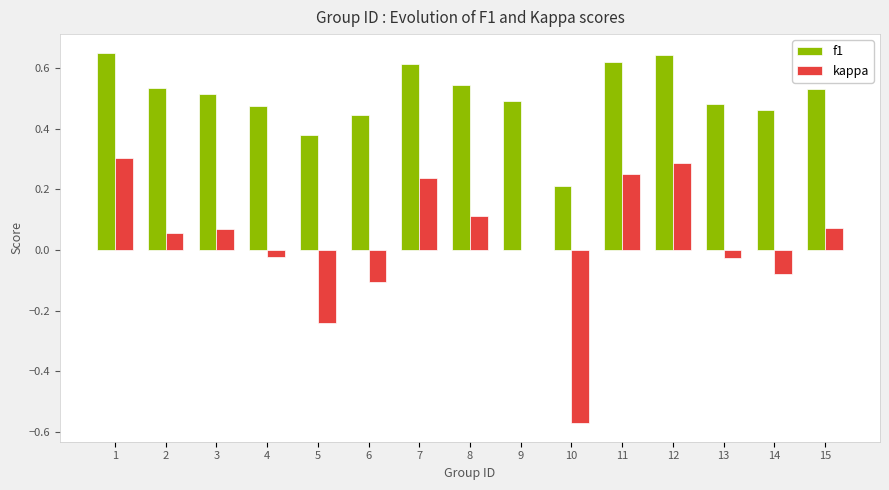

Are the bars horizontal?

No